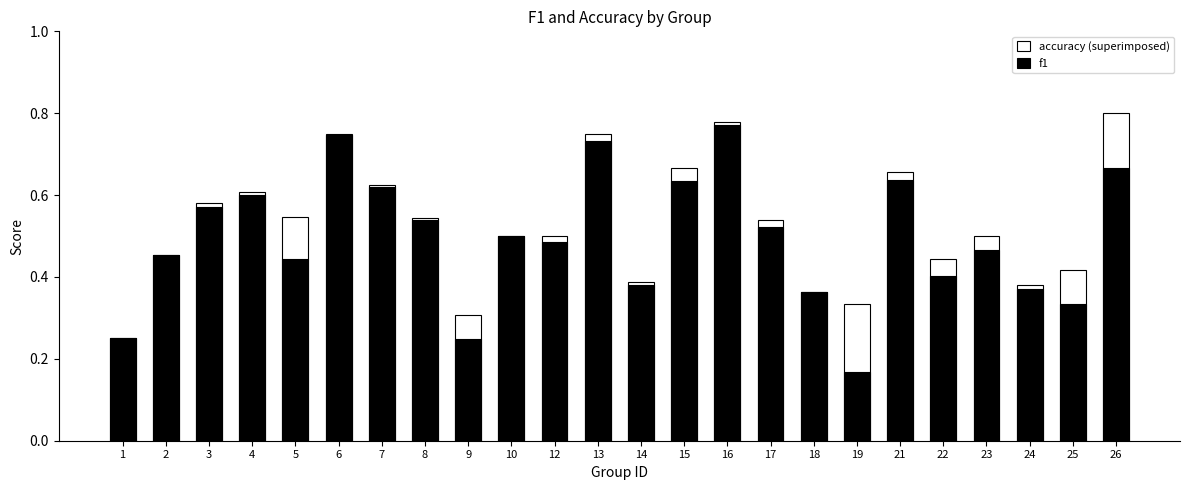

Which series has the widest spread of values?

f1